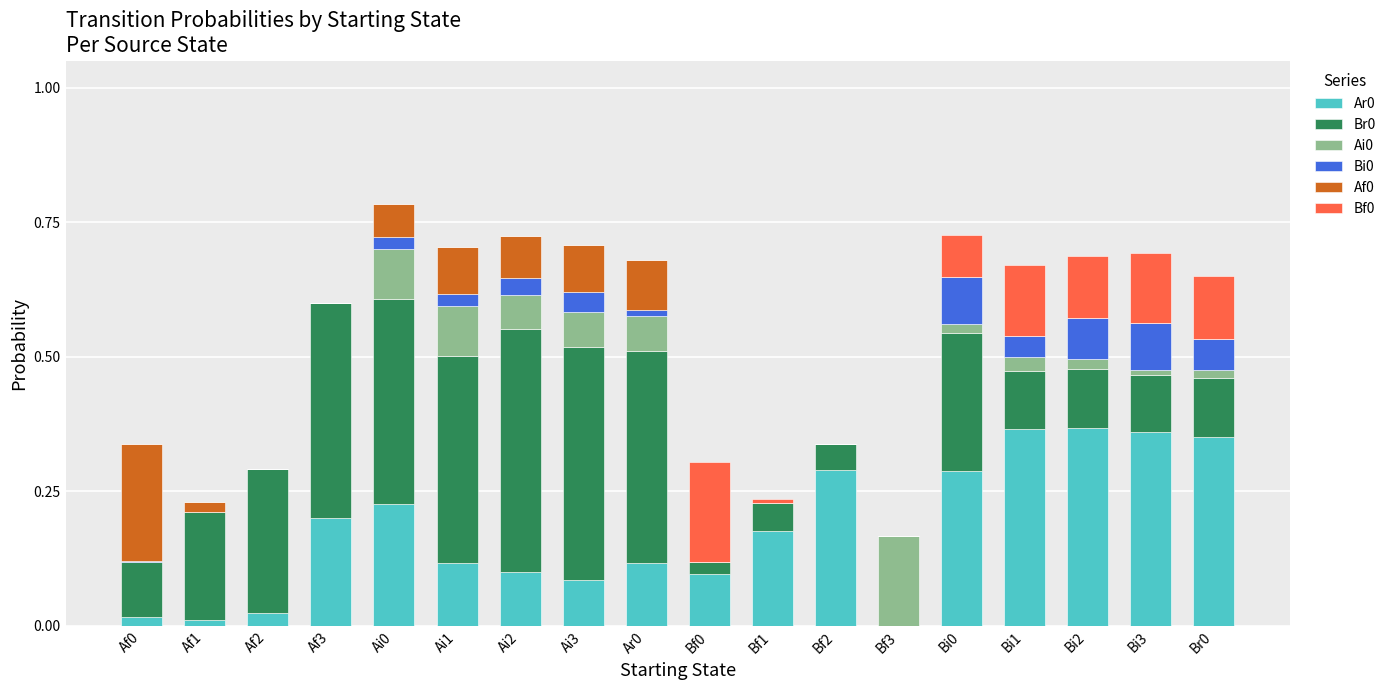

Which series has the largest range (max minus min)?

Br0